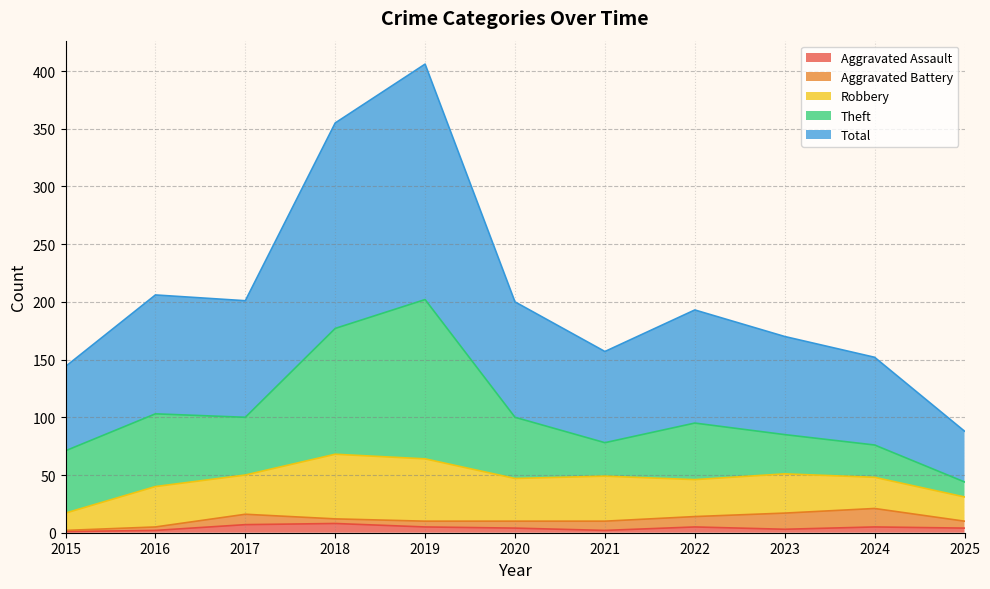

List the labels in order of Aggravated Assault value, smallest first.

2015, 2016, 2021, 2023, 2020, 2025, 2019, 2022, 2024, 2017, 2018